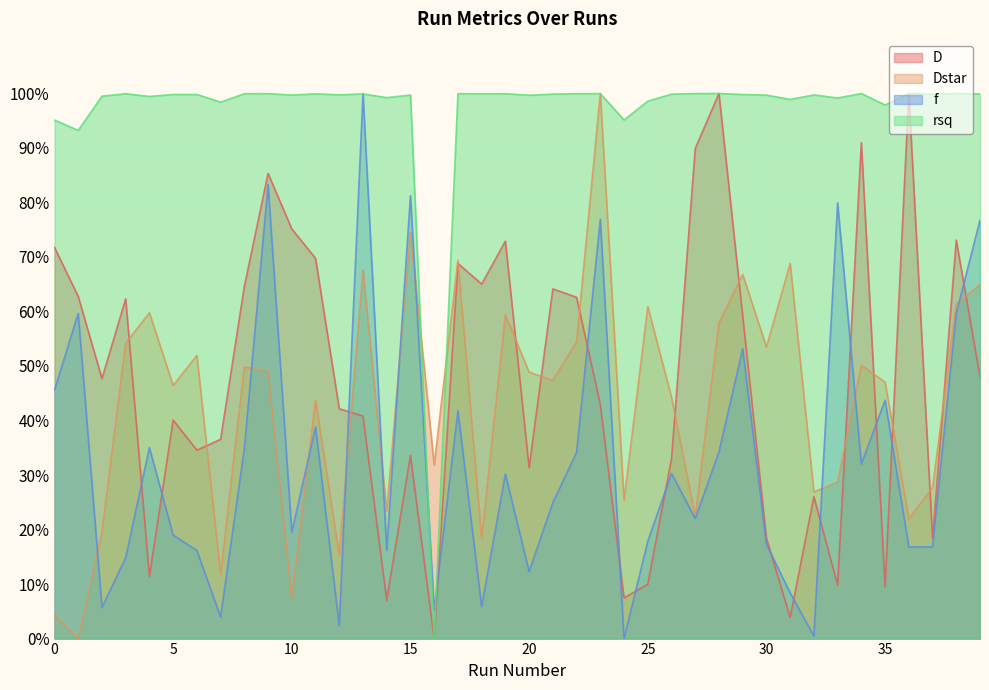

How many lines are shown in the chart?

4